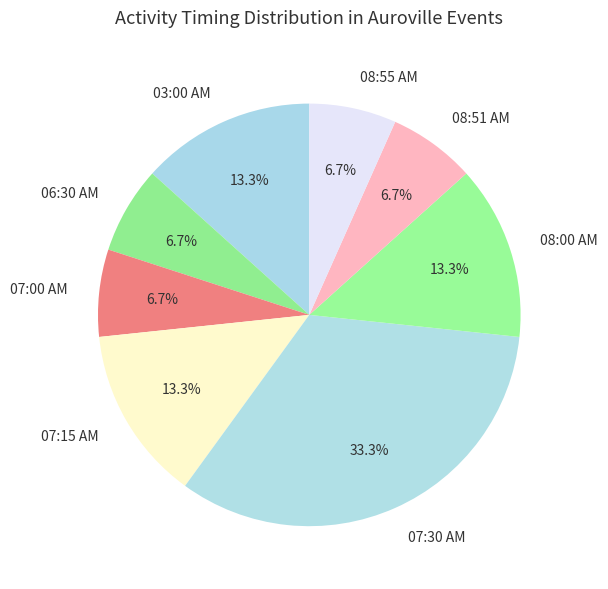

What percentage is the 03:00 AM slice, to the nearest percent?

13%